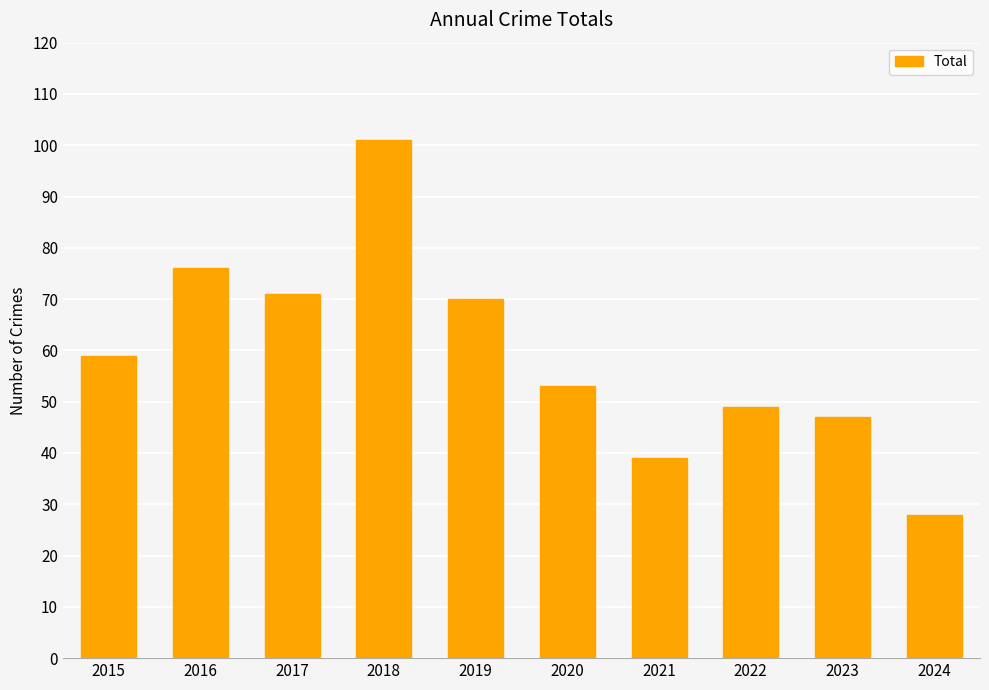

What is the value of the 2nd bar from the left?

76